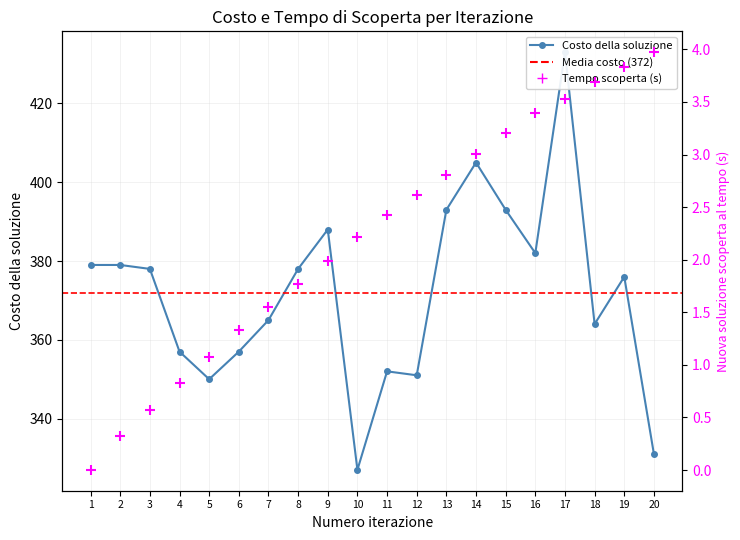

At how many categories does at least one series exceed 50?

20